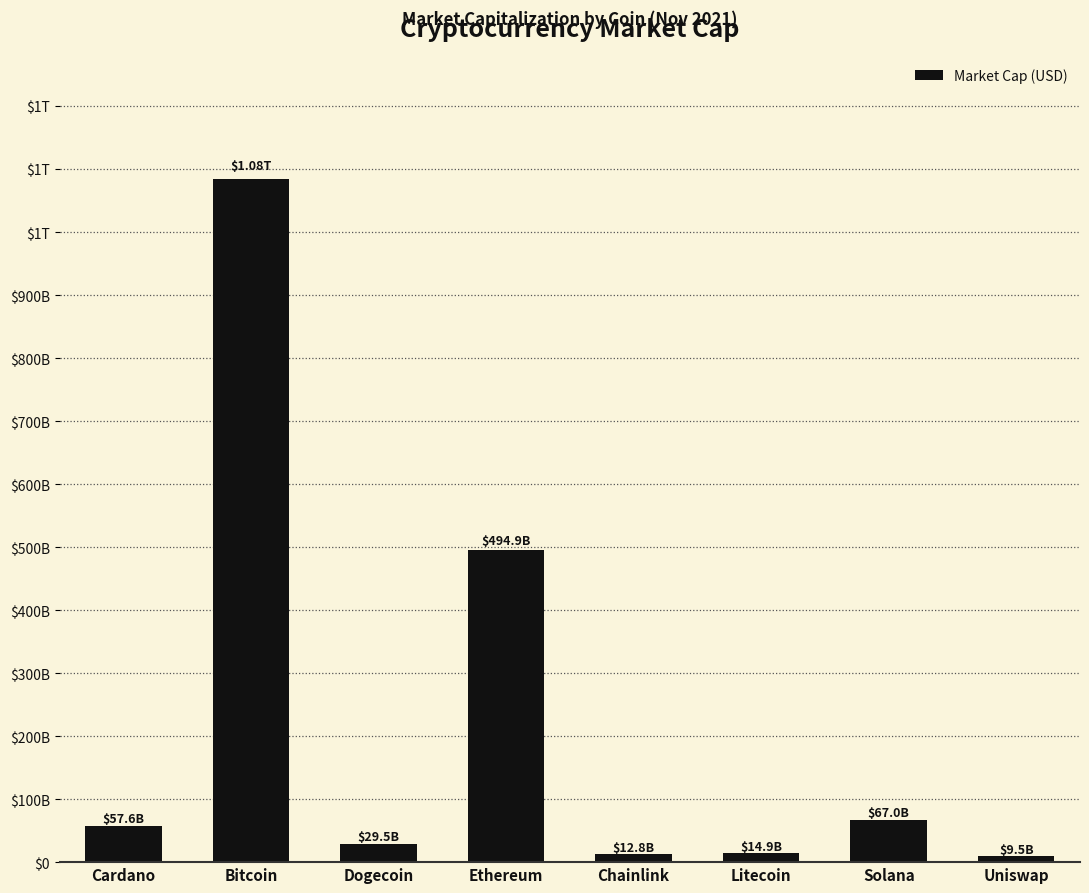

Reading left to right, transcribe all the data shown in this chart.

Cardano=57550538719	Bitcoin=1084521603714	Dogecoin=29506021171	Ethereum=494884076372	Chainlink=12843616045	Litecoin=14892563447	Solana=67025052548	Uniswap=9505221692